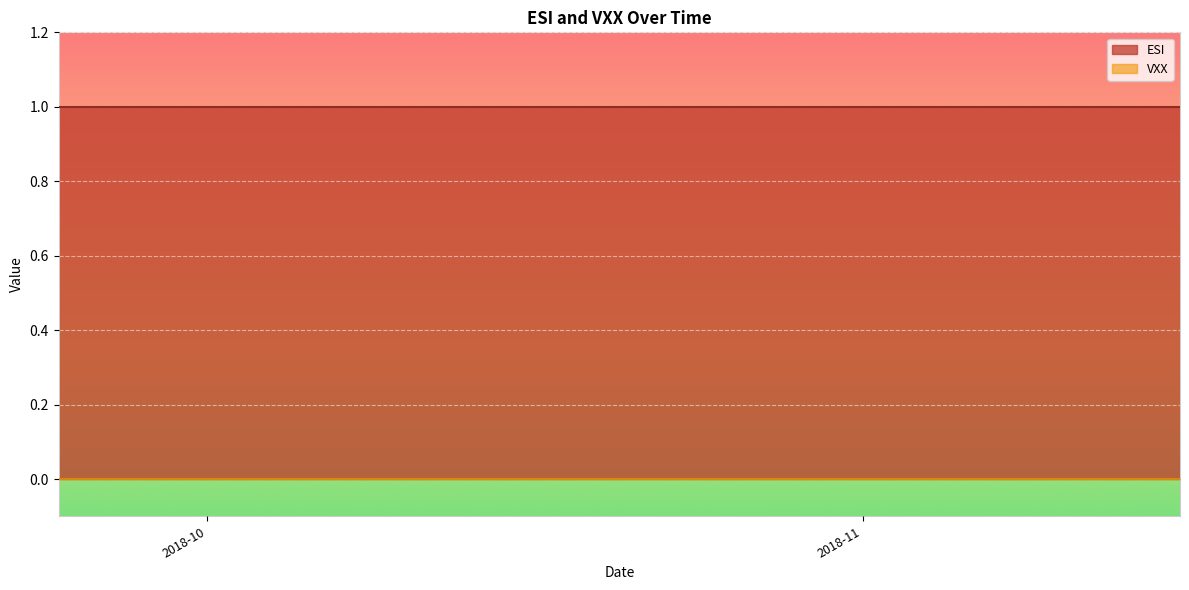

The VXX series shows 0 at 2018-09-26. True or false?

True